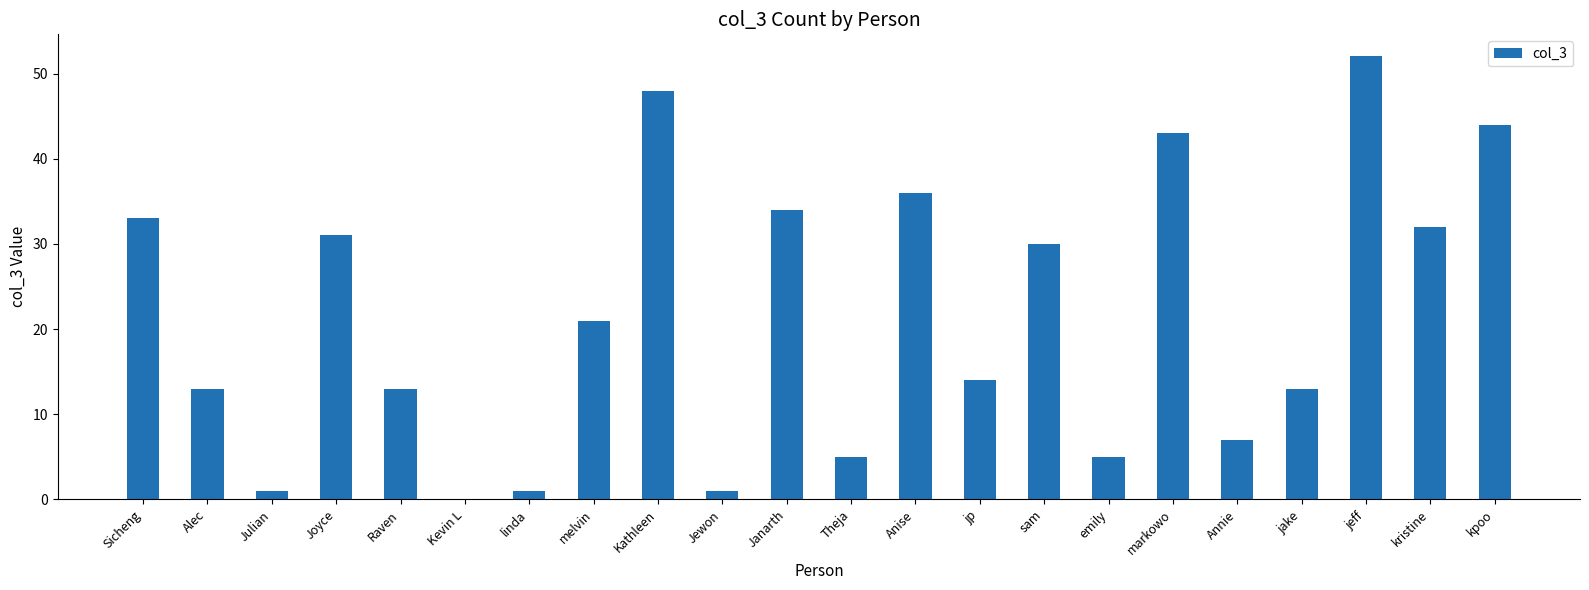

Where does the data first go above 21?

Sicheng